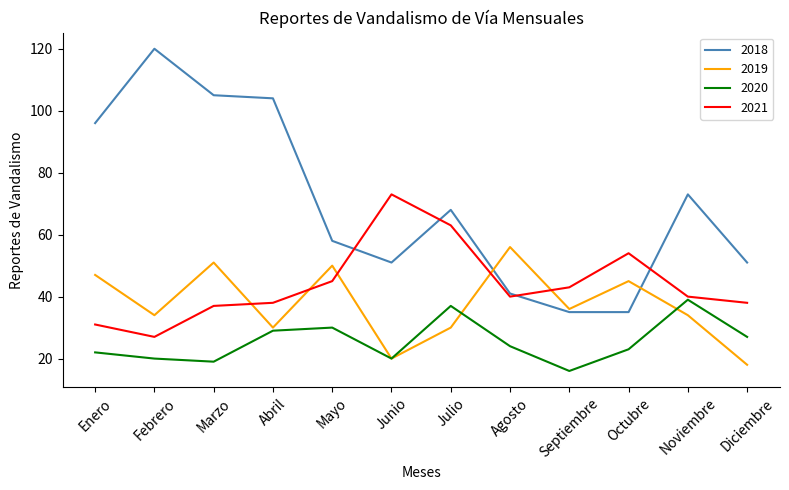

What is the total value across all series at Noviembre?

186